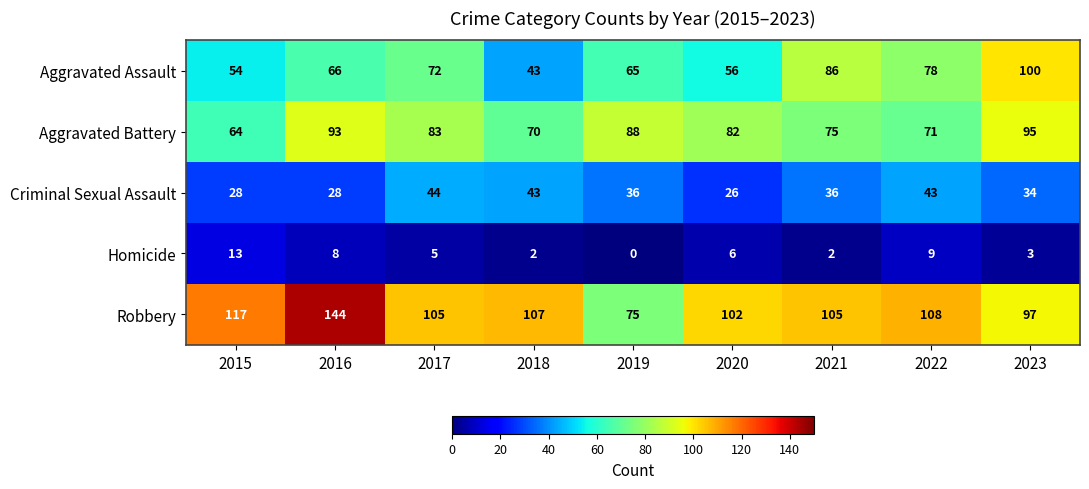

What is the difference between the maximum and minimum values in the Criminal Sexual Assault series?

18